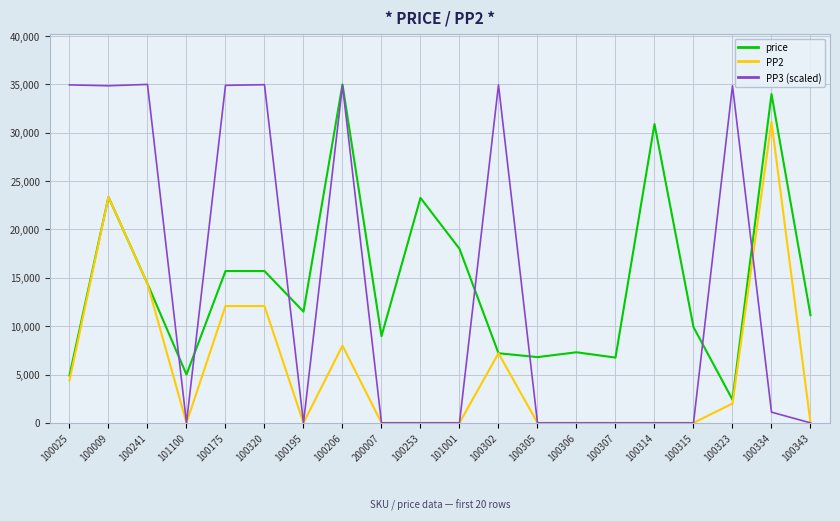

What is the total value across all series at 100025?

44232.2